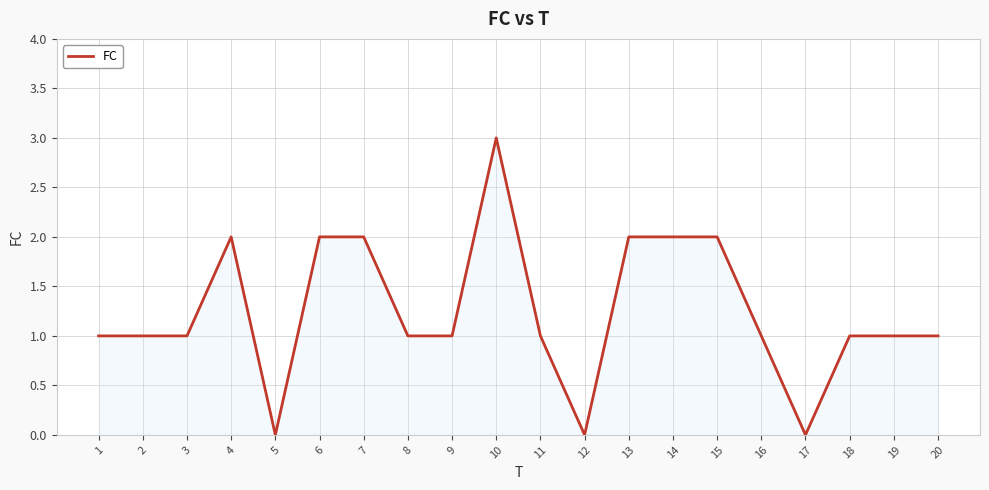

Between 6 and 2, which is larger?

6